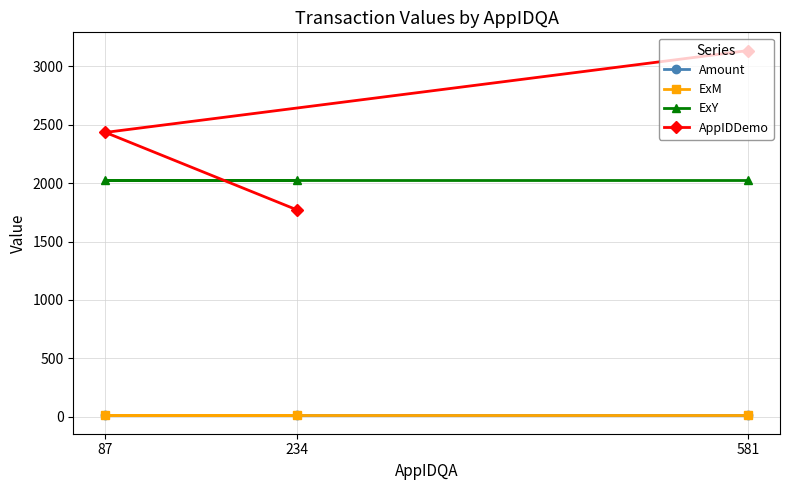

Which series has the largest total across all categories?

AppIDDemo